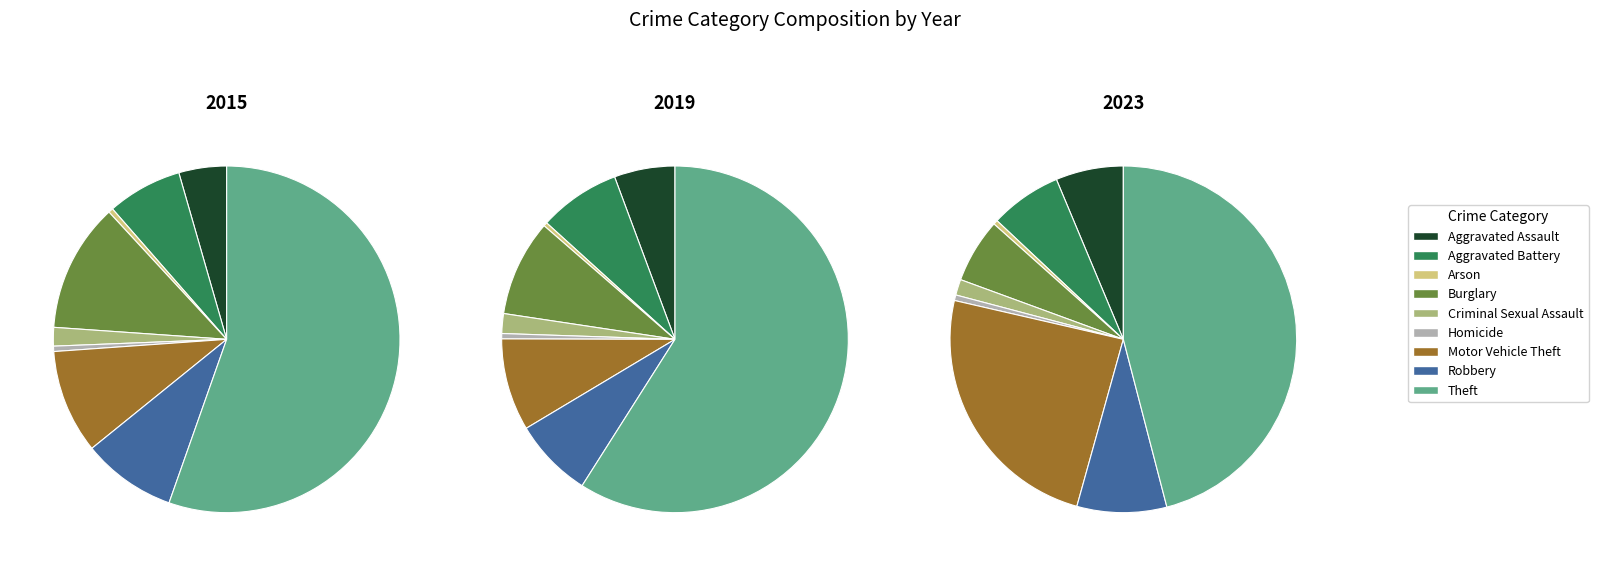

To the nearest percent, what portion does Criminal Sexual Assault represent?

2%